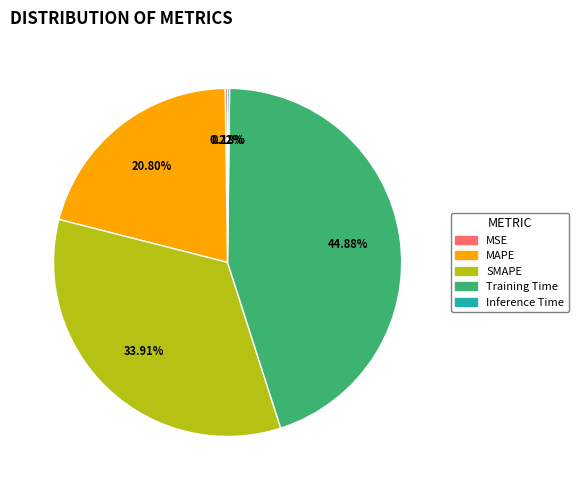

Combined, do MAPE and SMAPE account for over 50%?

Yes